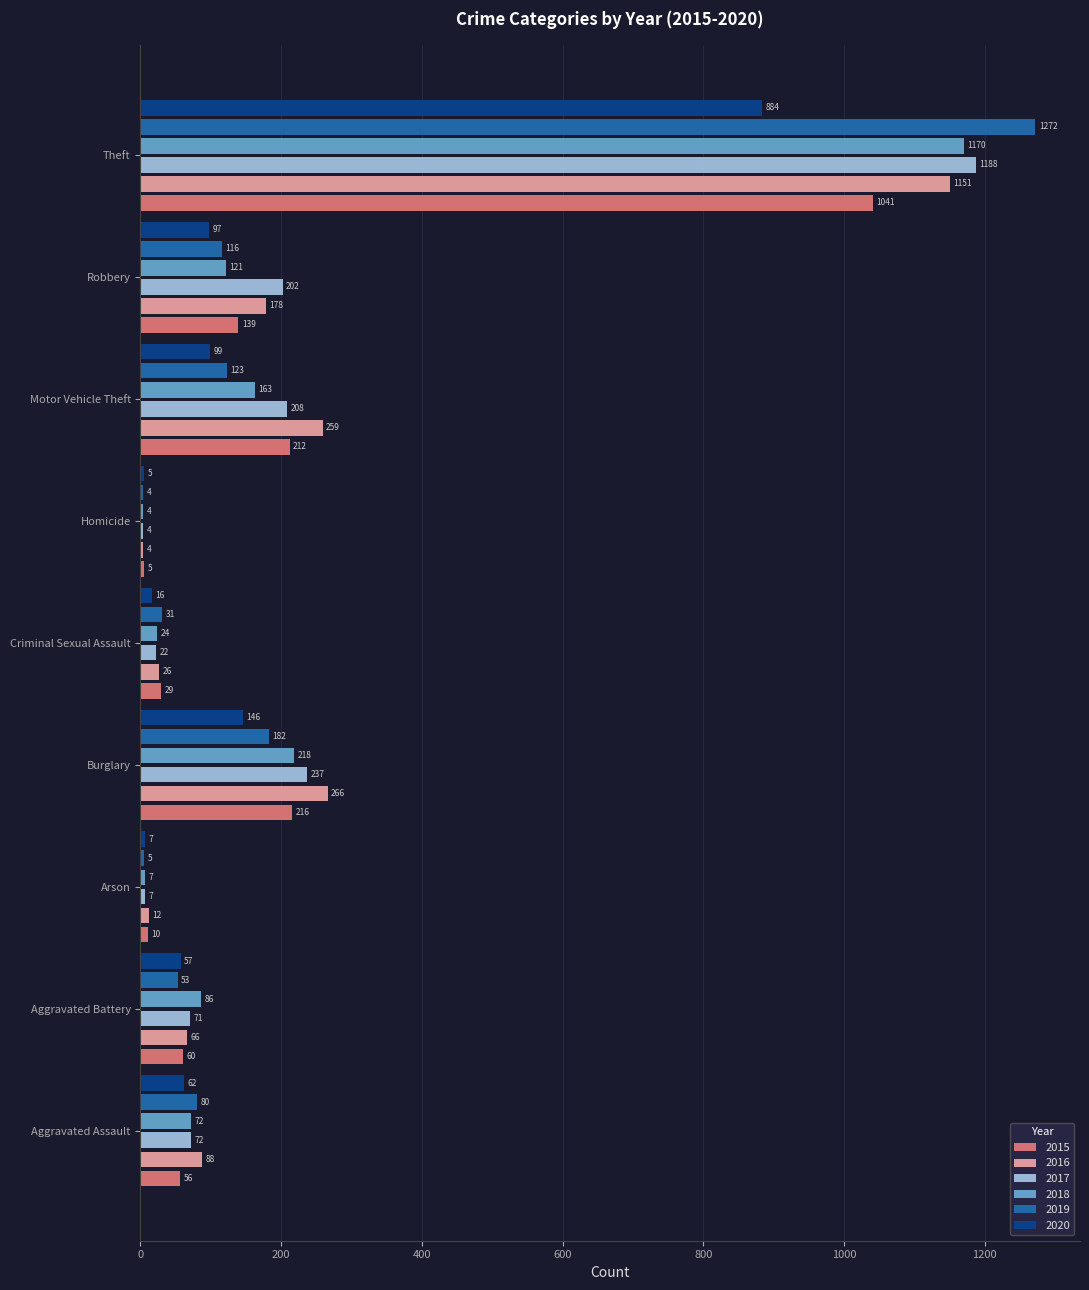

What is the highest value of the 2017 series?

1188